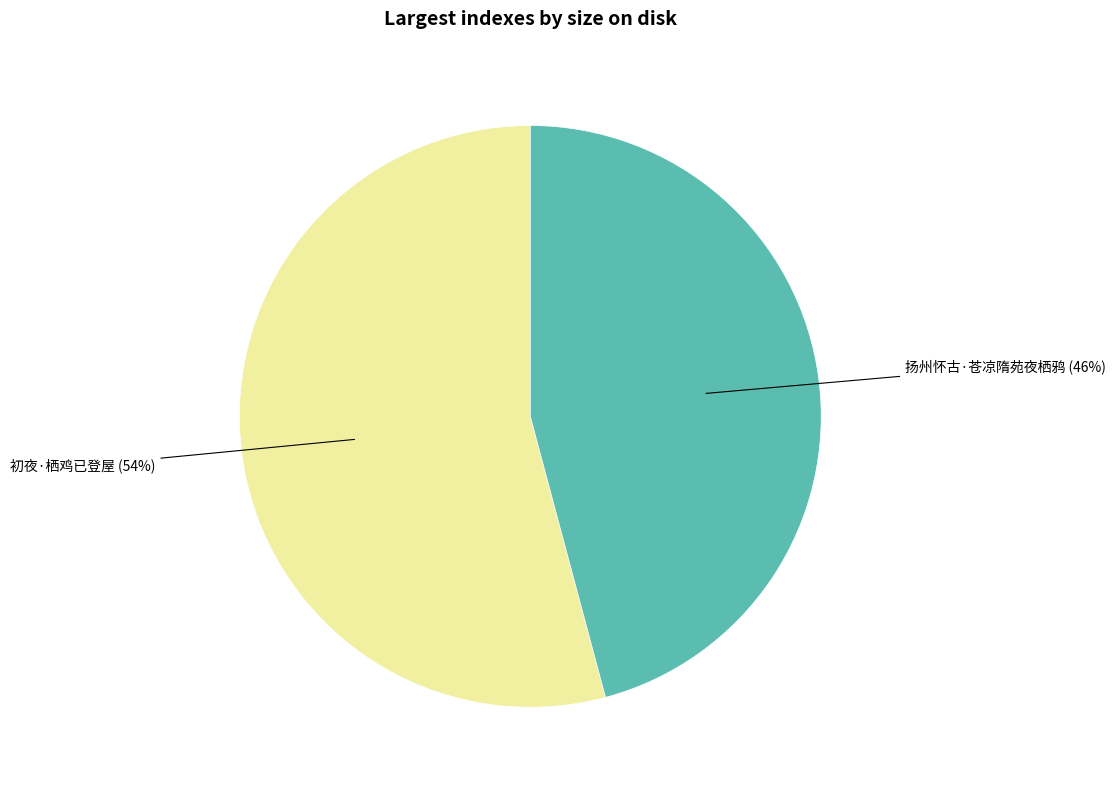

Does any single category account for the majority?

Yes